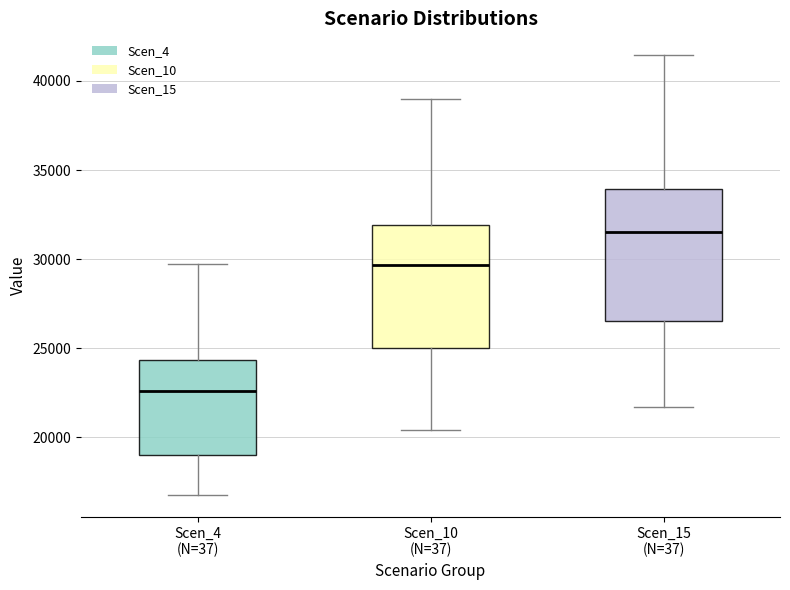

Reading left to right, transcribe this box plot: for each box, give where its median line is, the range the box spans, and where its two whiskers end, as read against the y-axis. The values are not printed on the chart, so give them approximately, as read against the axis.

Scen_4 (N=37): median 22500, box 19000 to 24500, whiskers 17000 to 29500
Scen_10 (N=37): median 29500, box 25000 to 32000, whiskers 20500 to 39000
Scen_15 (N=37): median 31500, box 26500 to 34000, whiskers 21500 to 41500